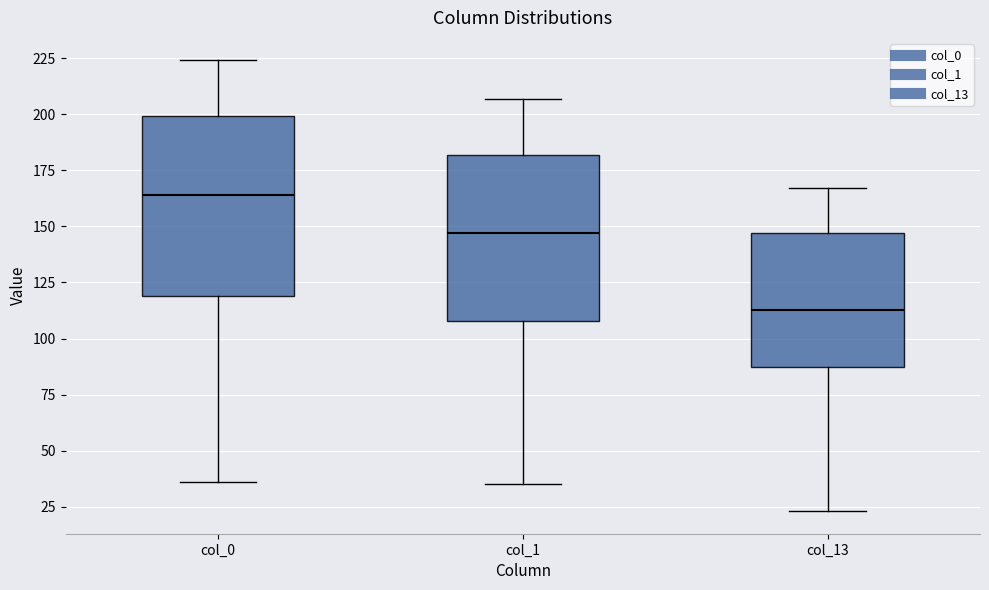

Reading left to right, read every box against the y-axis: the position of its median line, the range the box covers, and the ends of its whiskers. The values are not printed on the chart, so give them approximately, as read against the axis.

col_0: median 165, box 120 to 200, whiskers 35 to 225
col_1: median 145, box 110 to 180, whiskers 35 to 205
col_13: median 115, box 90 to 145, whiskers 25 to 165